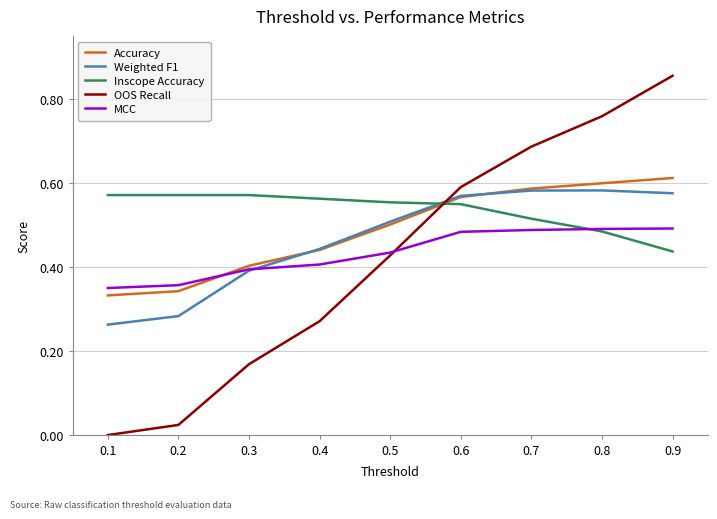

List the series in order of their peak value, highest first.

OOS Recall, Accuracy, Weighted F1, Inscope Accuracy, MCC